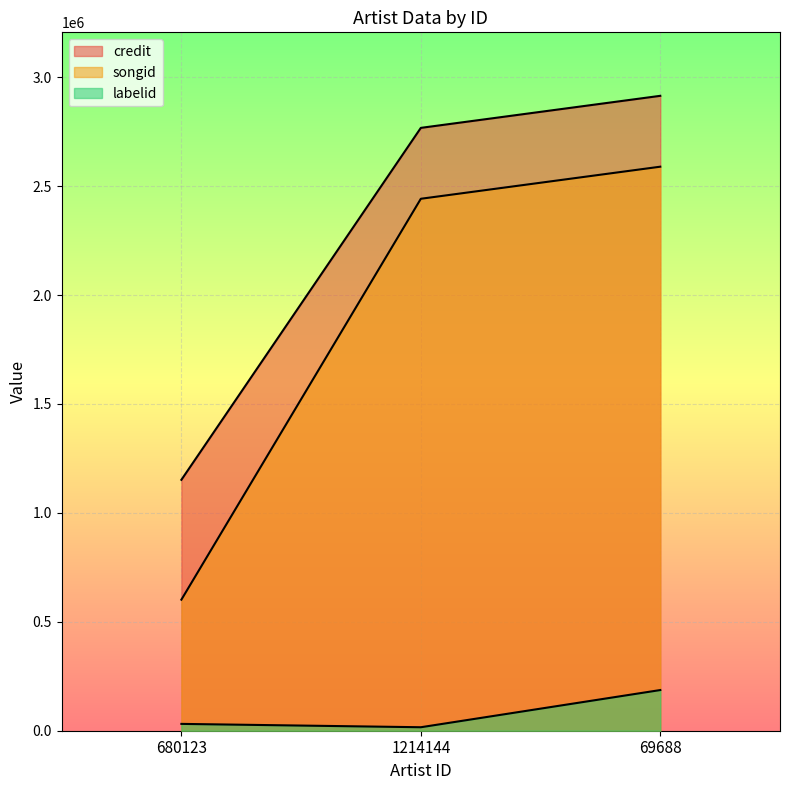

Is it true that credit equals 1515799 at 680123?

False